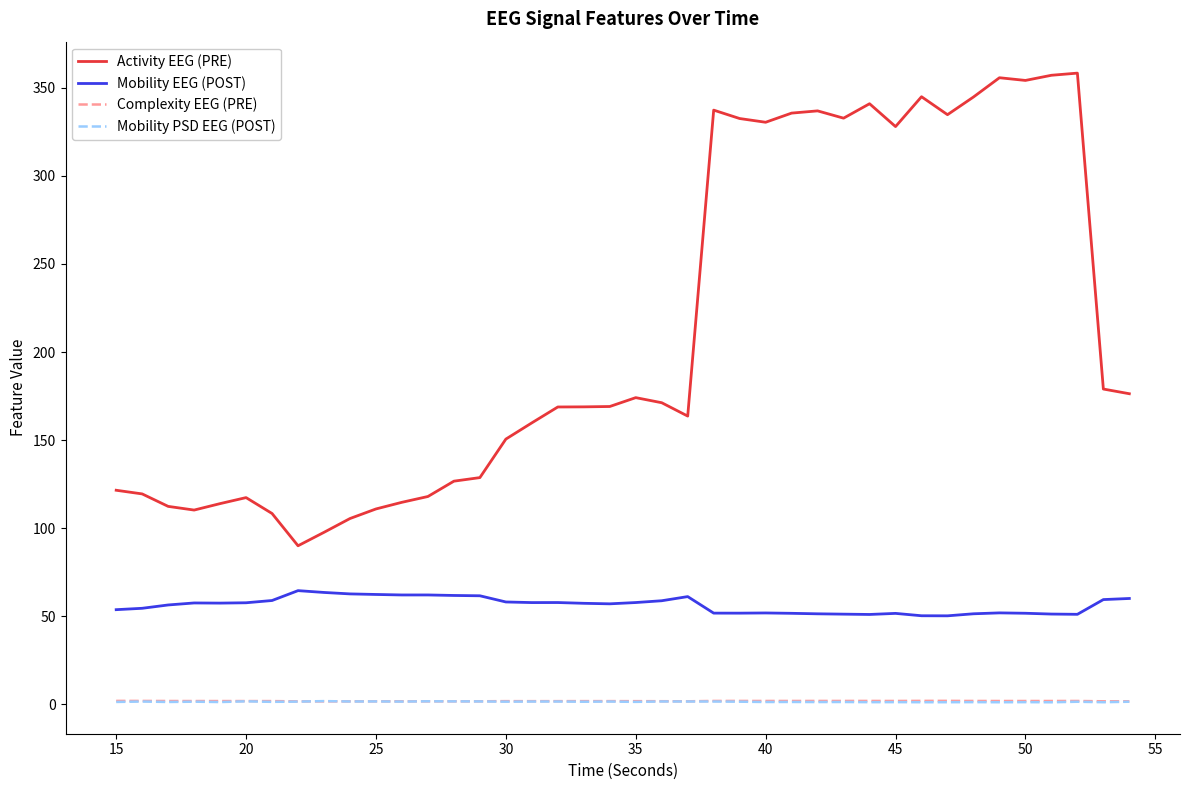

What is the greatest value displayed?

358.3